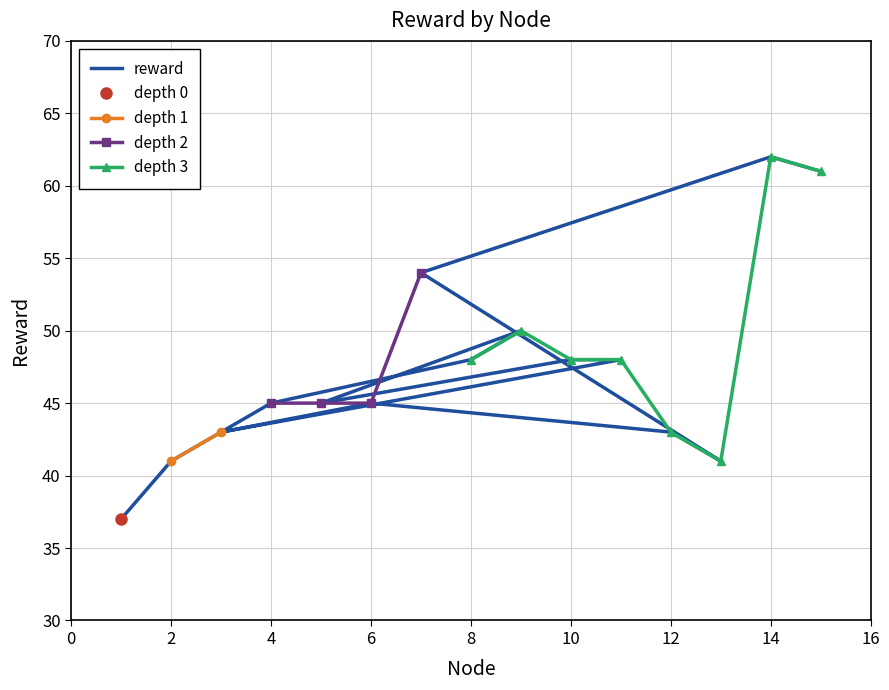

True or false: the data shows 45 at 5.

True